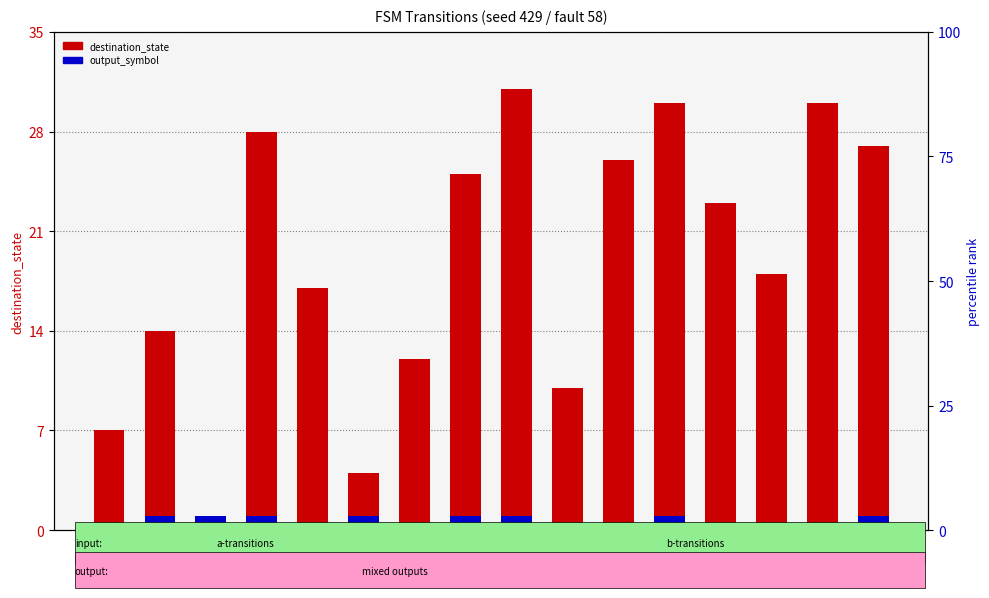

True or false: output_symbol has a value of 2 at state_3.

False